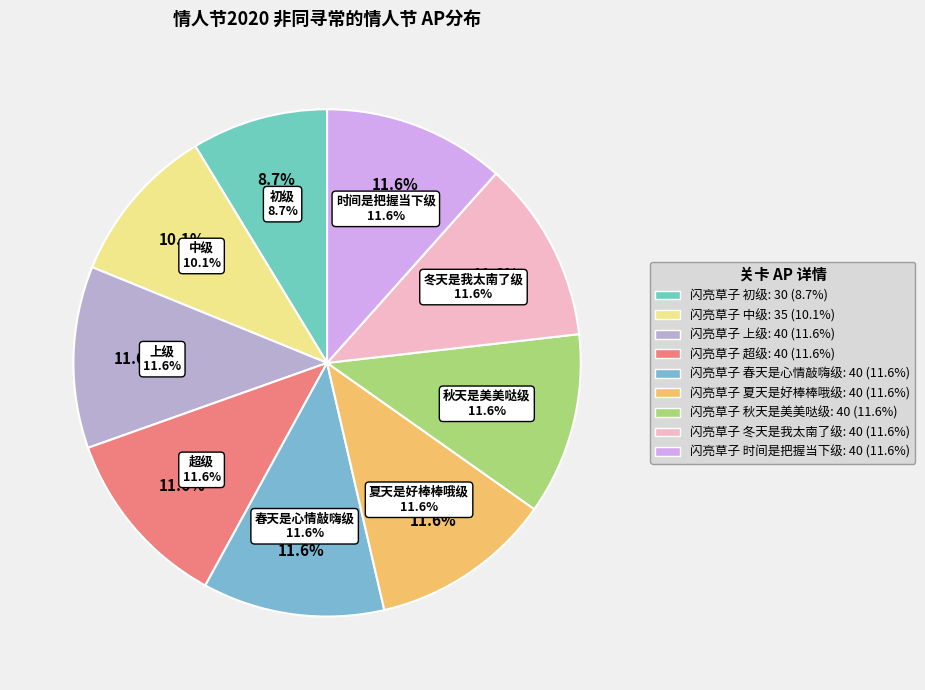

Approximately how many times larger is the value at 闪亮草子 超级 compared to 闪亮草子 初级?

1.3